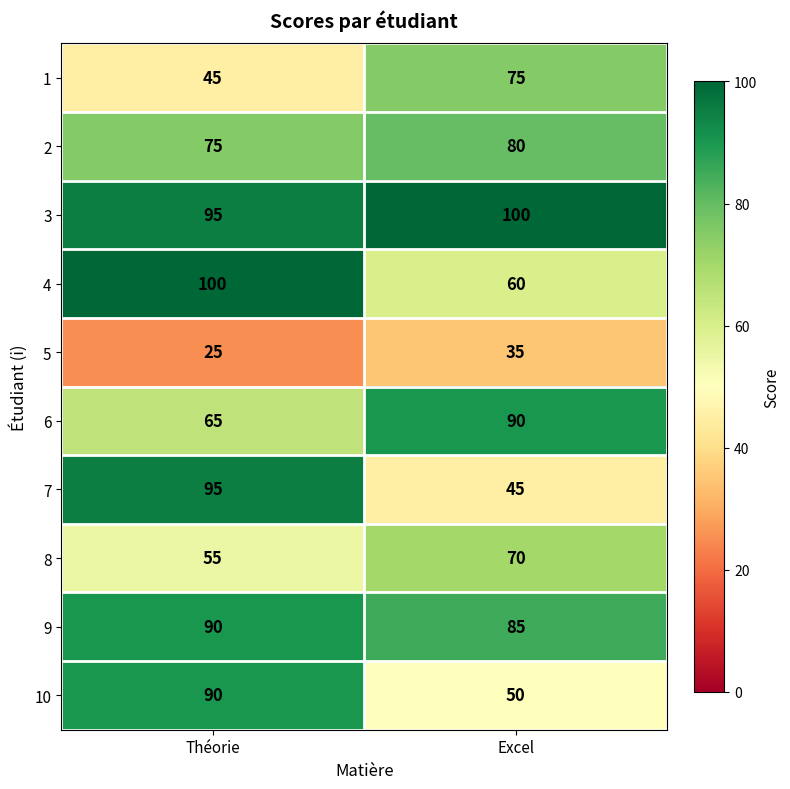

Is it true that 7 equals 61 at Excel?

False